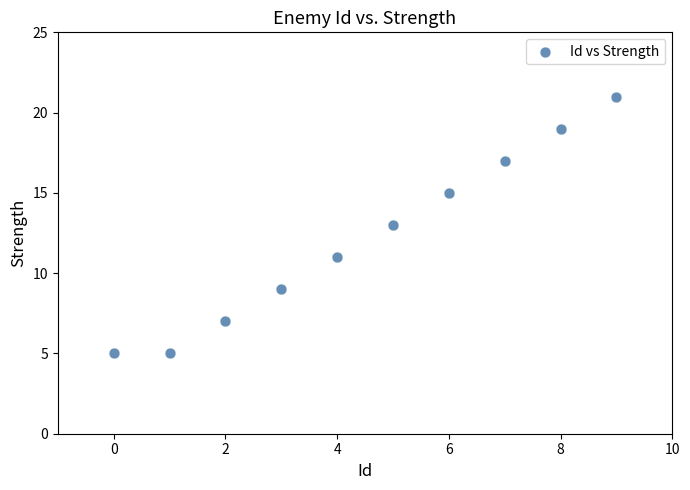

What is the average Y value?

12